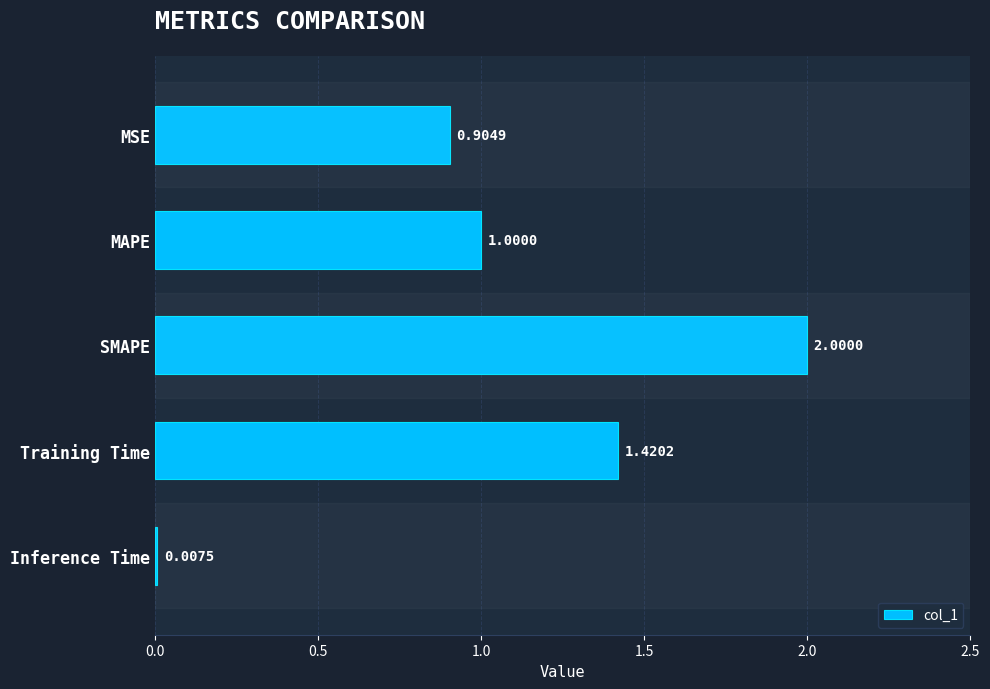

What is the sum of all values?

5.3